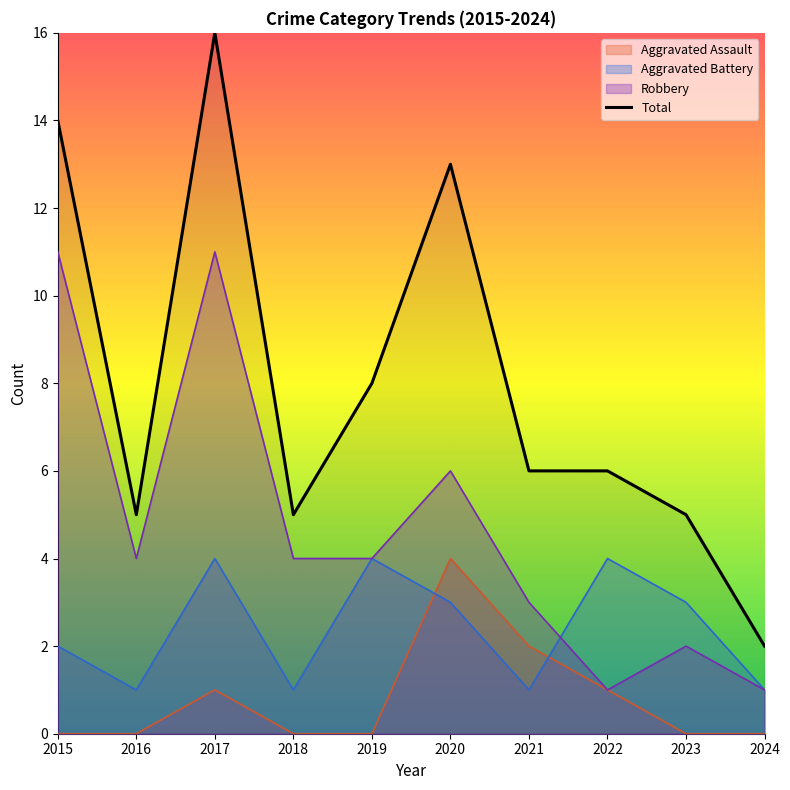

Reading left to right, list all the values displayed in this chart.

Aggravated Assault: 0	0	1	0	0	4	2	1	0	0
Aggravated Battery: 2	1	4	1	4	3	1	4	3	1
Robbery: 11	4	11	4	4	6	3	1	2	1
Total: 14	5	16	5	8	13	6	6	5	2